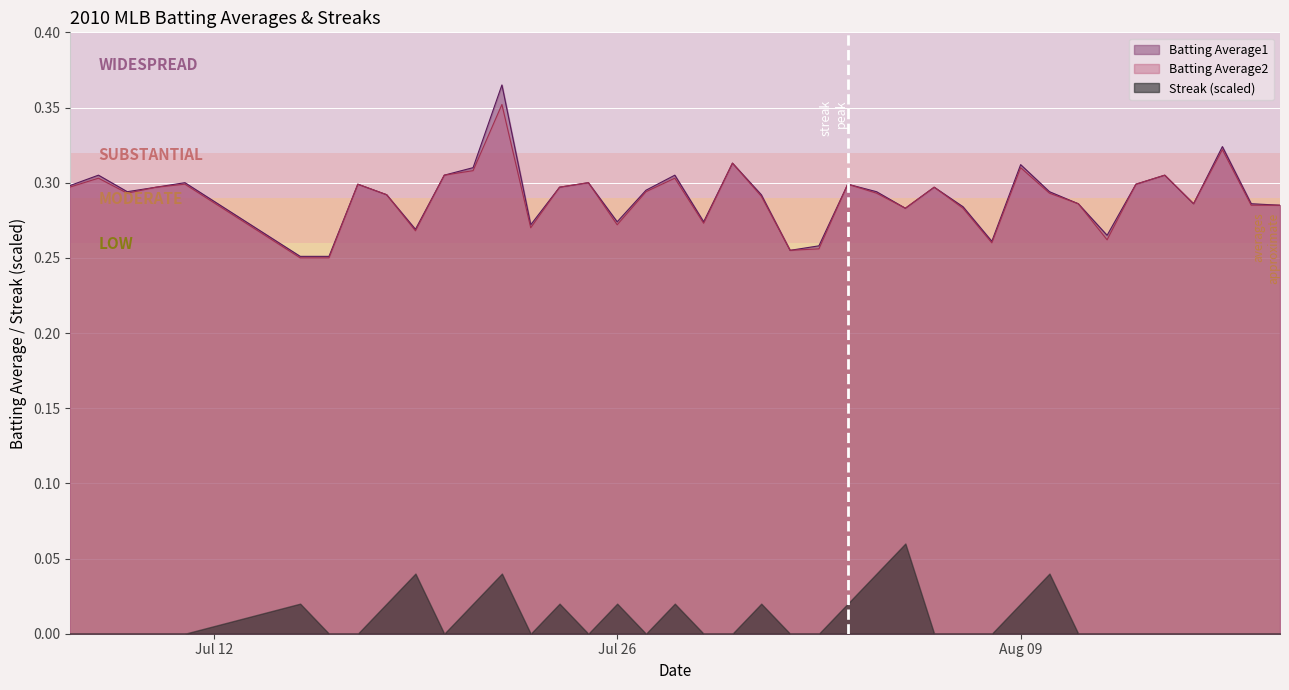

Which series has the widest spread of values?

Batting Average1